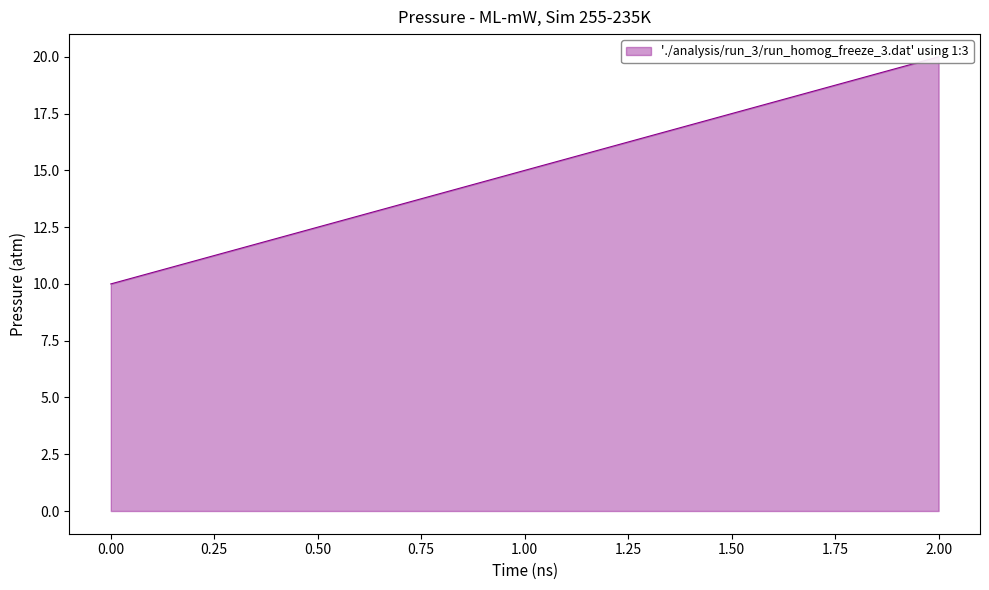

Between 2 and 1, which is larger?

2